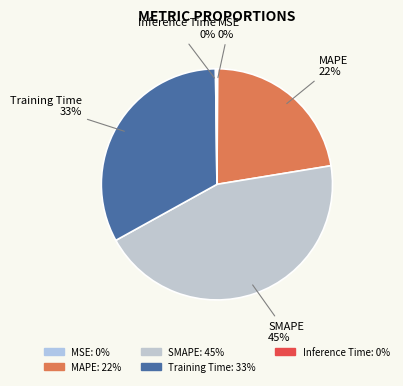

True or false: Training Time accounts for 33% of the total.

True